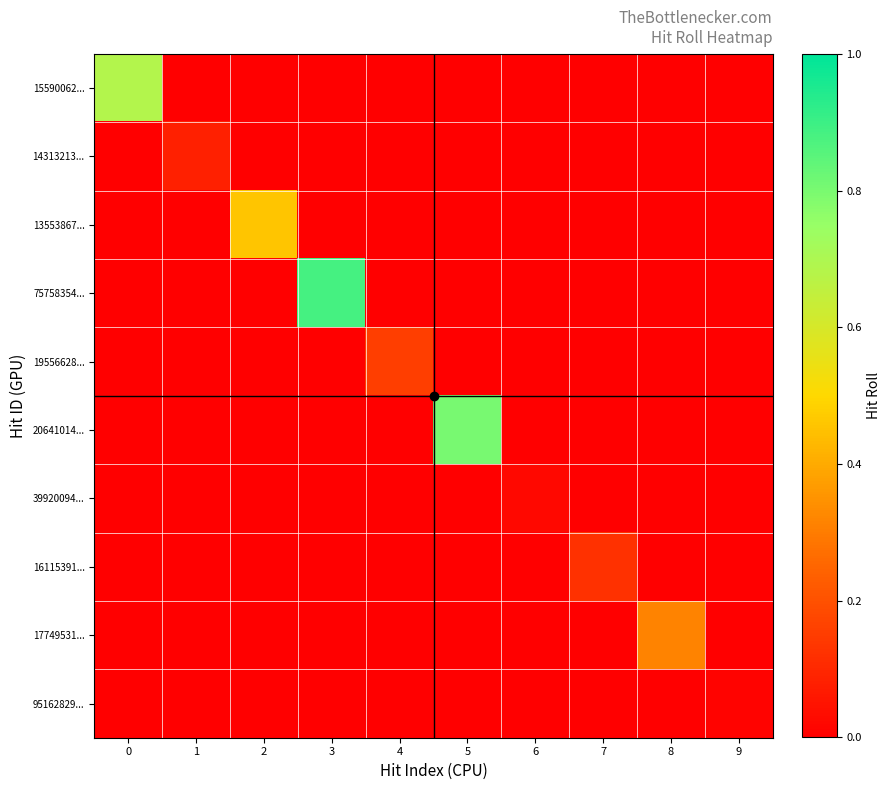

What is the total value across all series at 2?

0.5